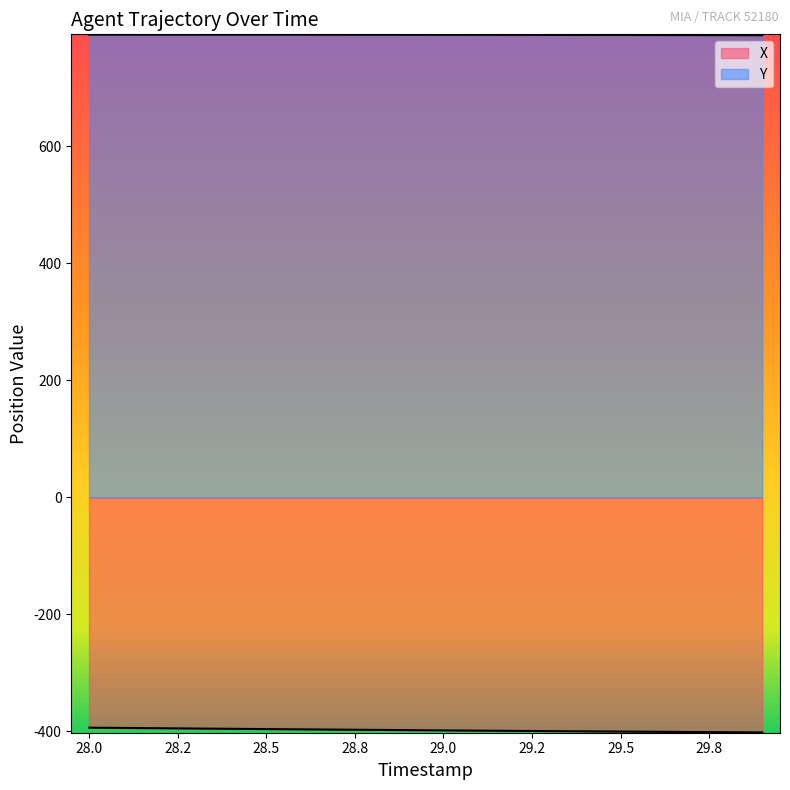

Rank the series by their maximum value, from lowest to highest.

X, Y